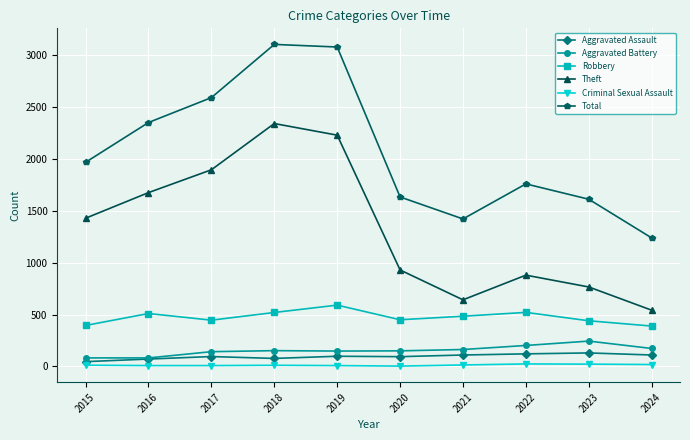

What is the difference between the maximum and minimum values in the Theft series?

1800